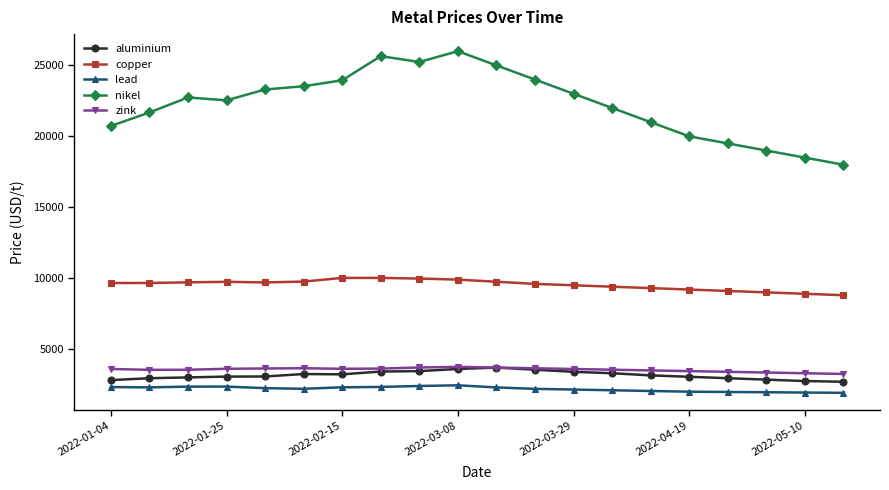

How many data points does each series have?

20